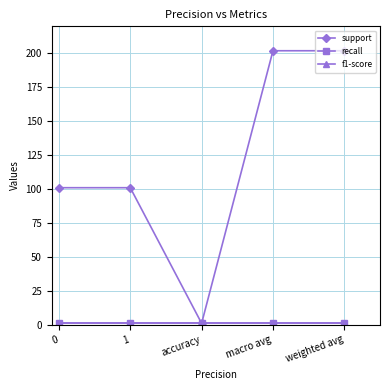

What is the difference between the highest and lowest values at 0?

100